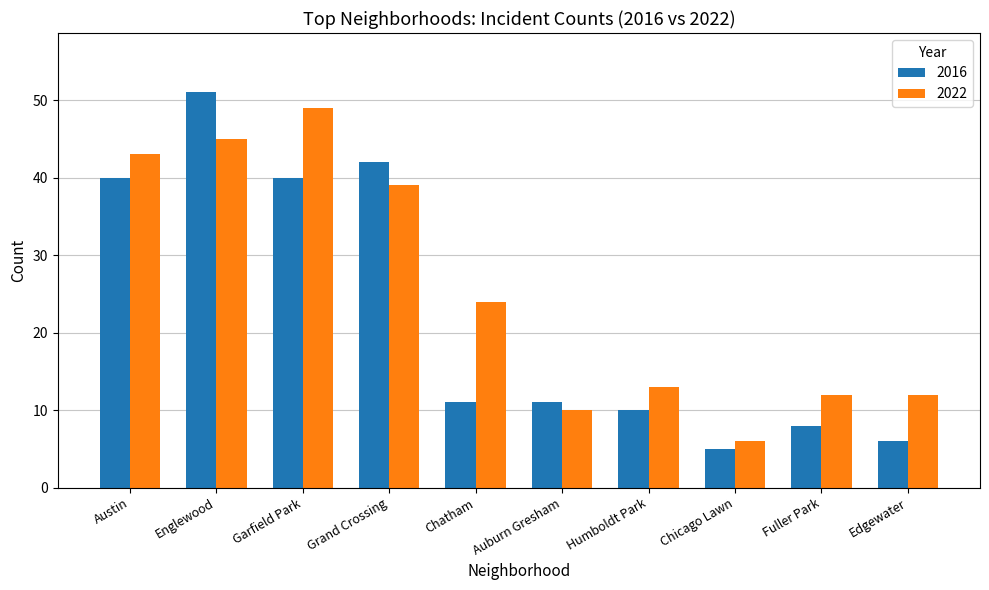

Does the chart contain any negative values?

No